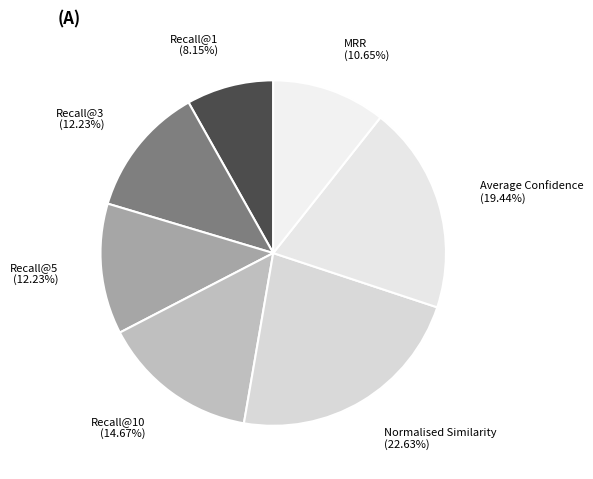

What percentage is NOT represented by Normalised Similarity?

77.4%